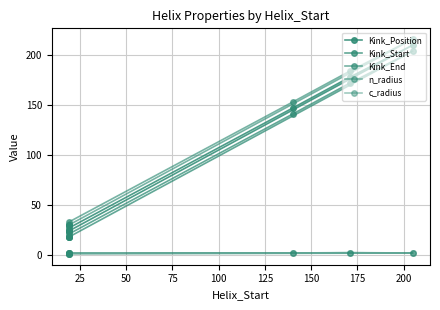

How many distinct data groups are displayed?

5